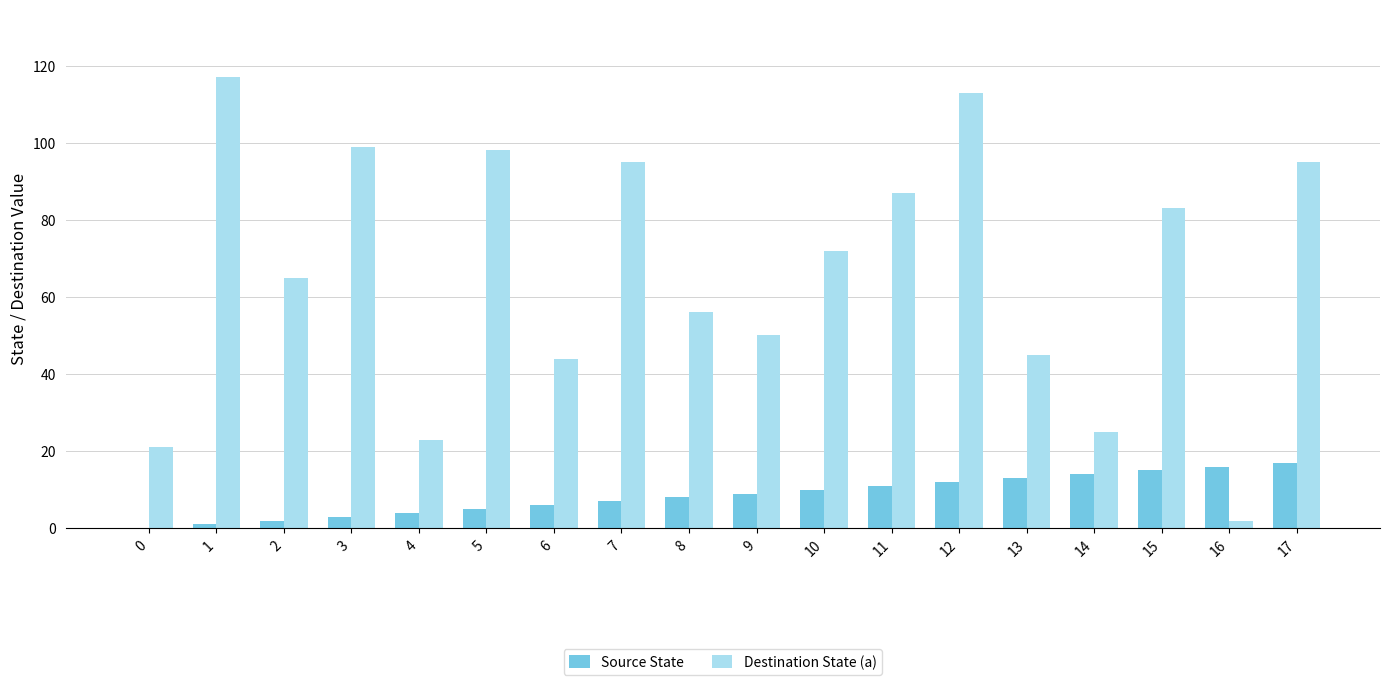

What are all the series names shown in the legend?

Source State, Destination State (a)